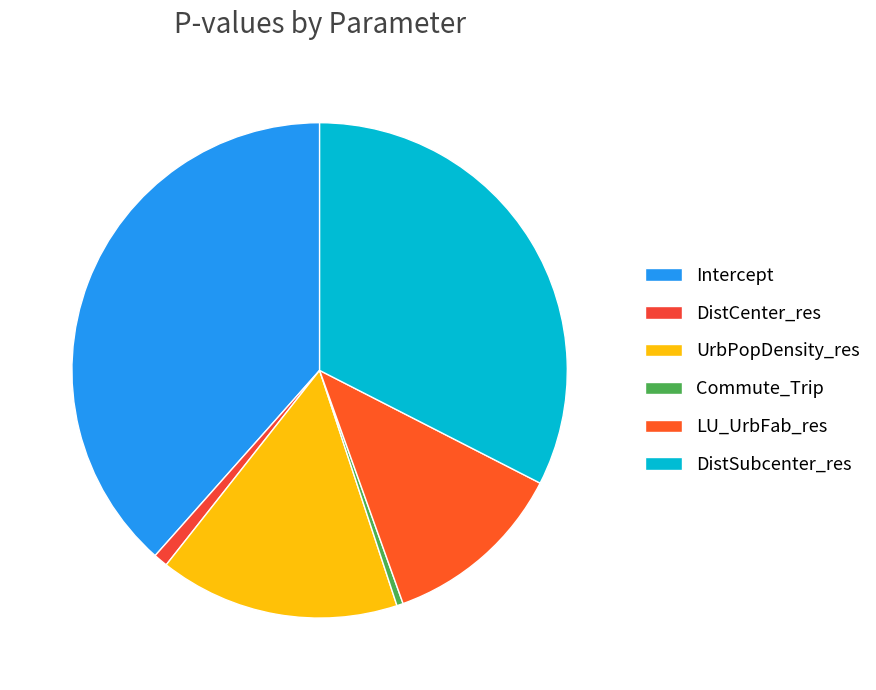

Does any single category account for the majority?

No